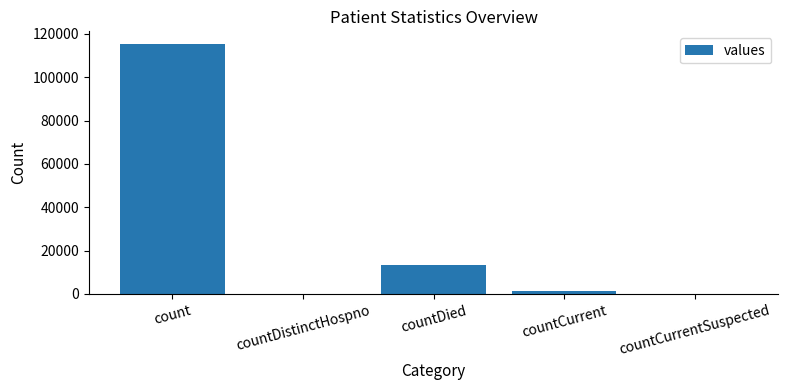

Reading left to right, extract all data points from this chart.

115379	0	13343	1383	0